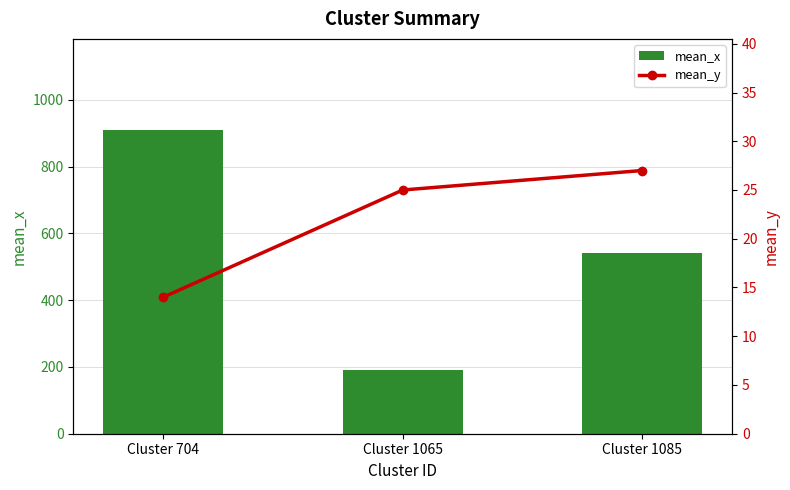

Reading left to right, transcribe all the data shown in this chart.

mean_x: Cluster 704=910	Cluster 1065=191	Cluster 1085=542
mean_y: Cluster 704=14	Cluster 1065=25	Cluster 1085=27